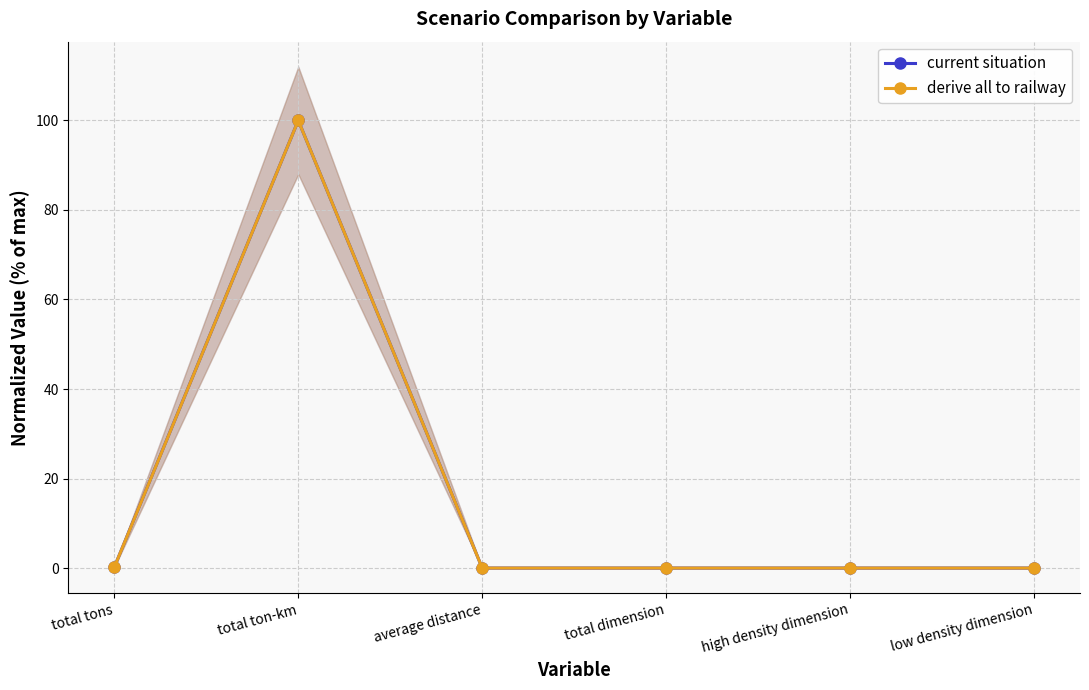

Between average distance and total tons, which is larger?

total tons